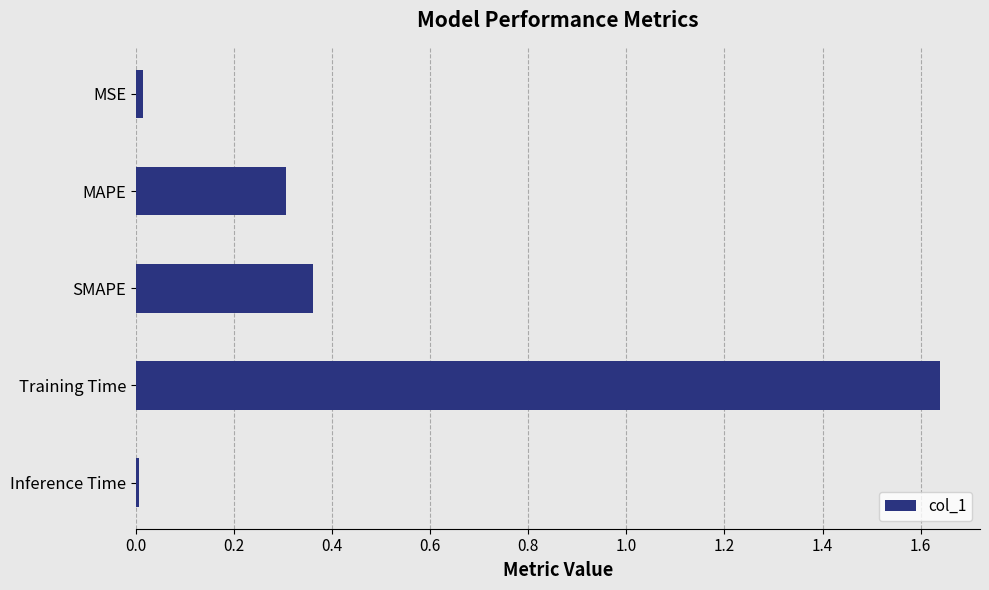

At which category does the chart reach its peak across all series?

Training Time